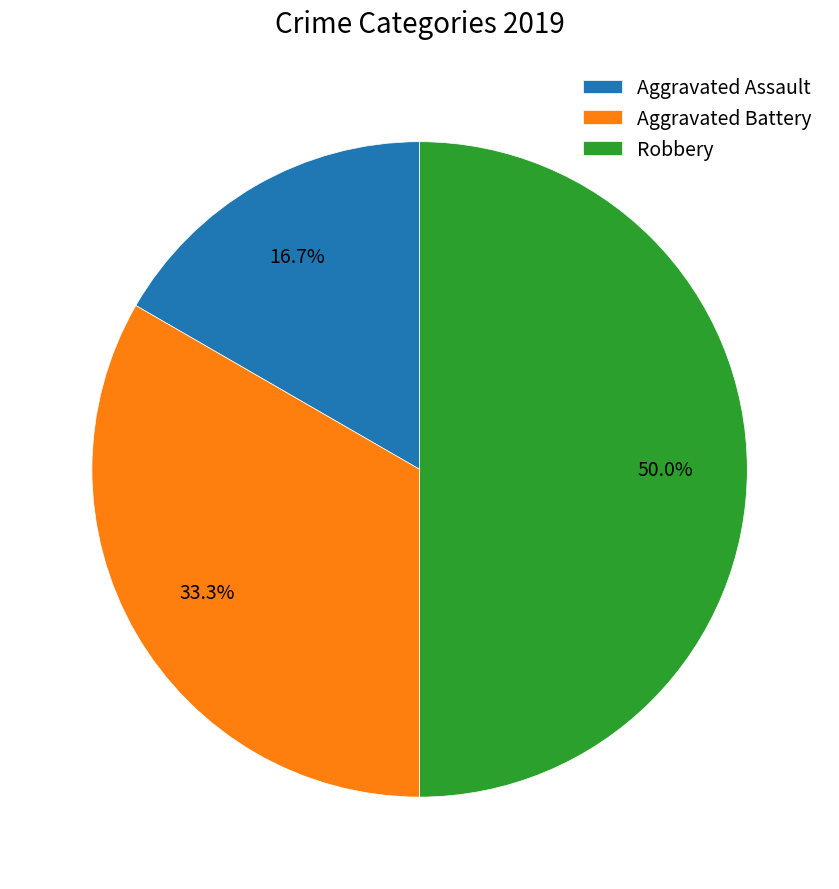

What percentage is the Aggravated Battery slice, to the nearest percent?

33%